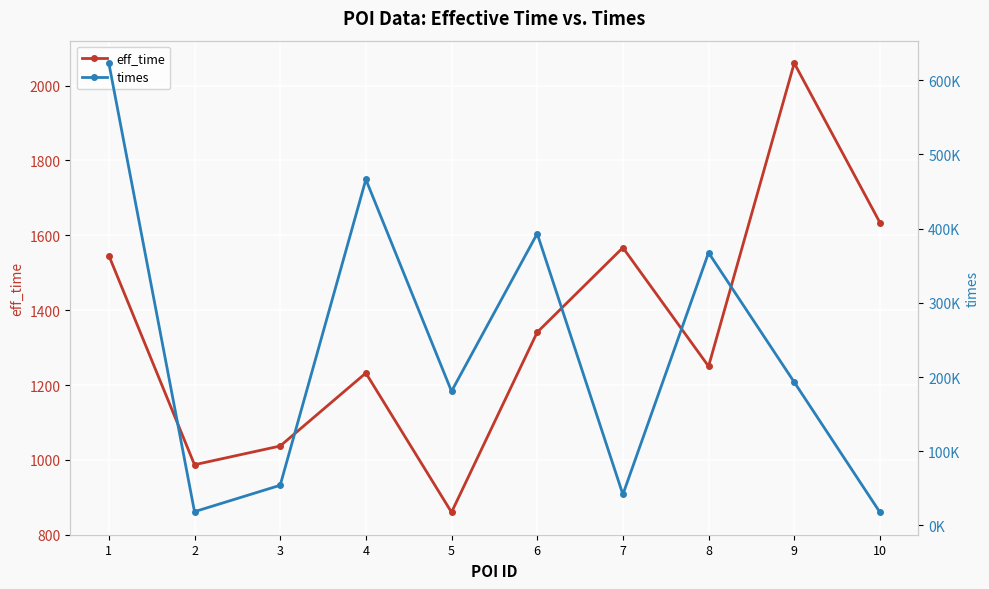

What is the minimum value for eff_time?

860